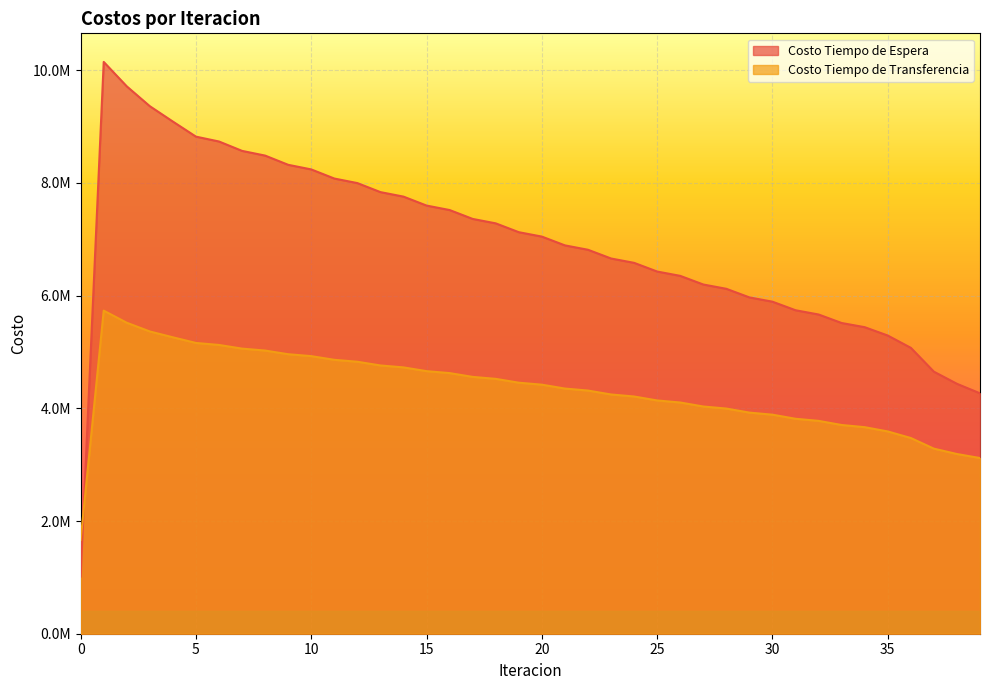

True or false: Costo Tiempo de Transferencia has a value of 3473650.9 at 36.

True